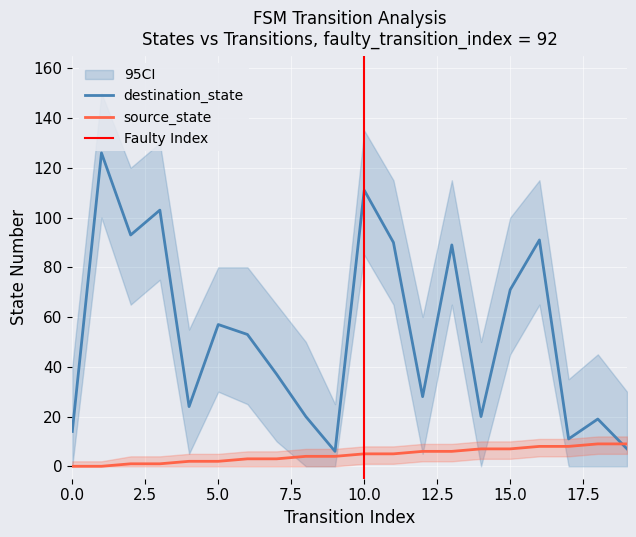

Where is the first local minimum for destination_state?

2